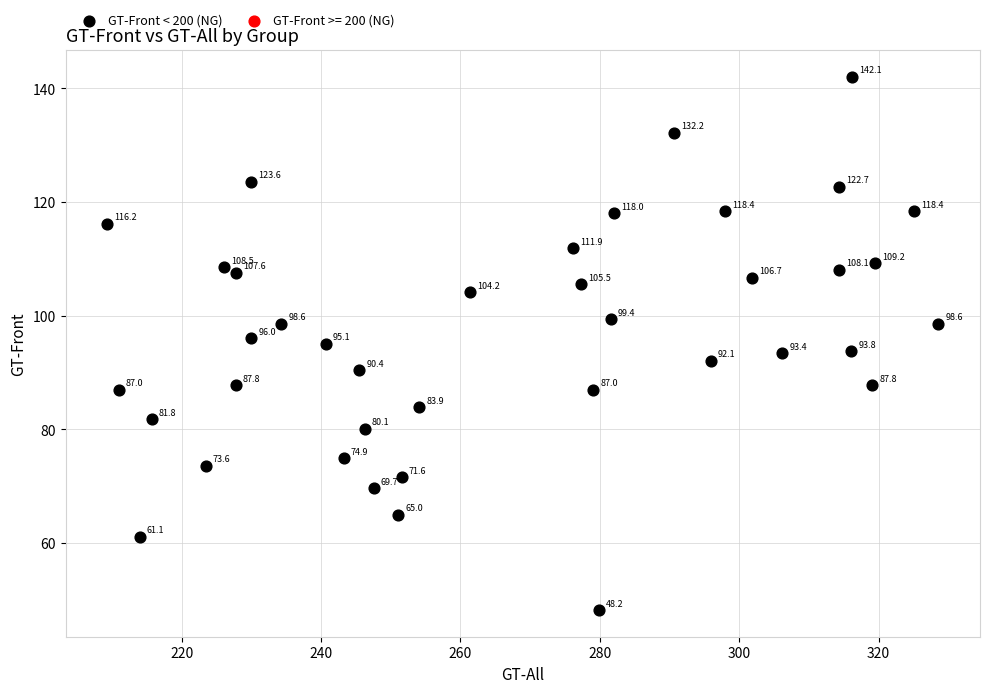

What Y value in the scatter plot is closest to 95?

95.1